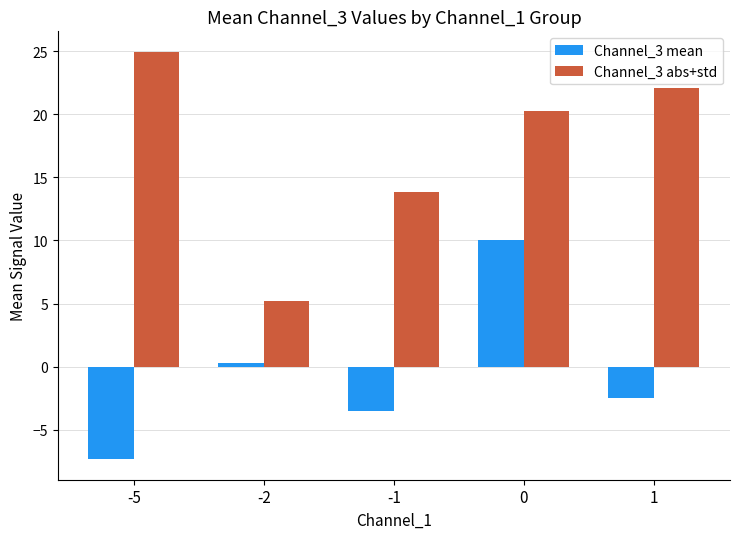

What is the value of the Channel_3 abs+std bar at the 2nd from the left?

5.2